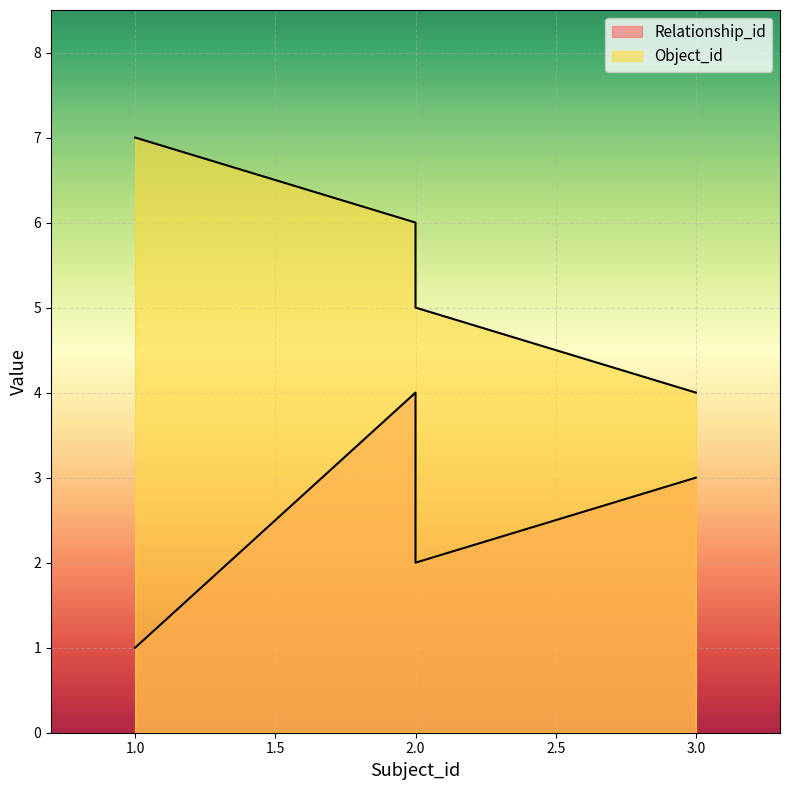

The value of Object_id at 2 is 5. True or false?

True